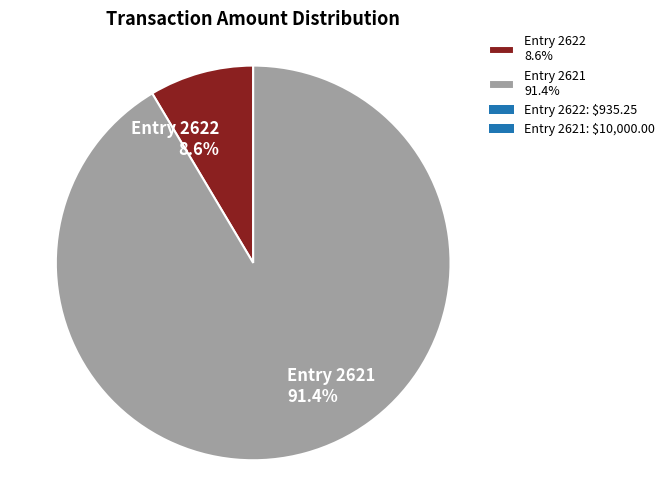

Which category has the smallest portion of the pie?

Entry 2622 8.6%